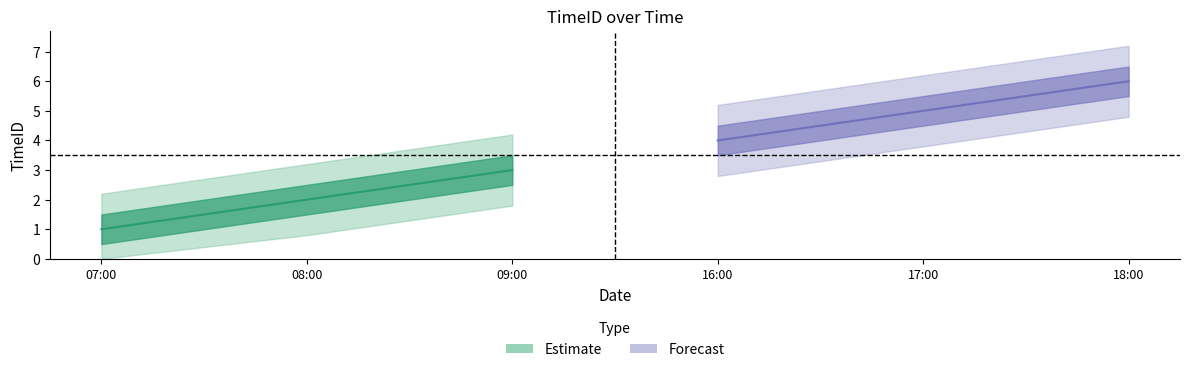

Between 2021-06-01 16:00:00 and 2021-06-01 07:00:00, which is larger?

2021-06-01 16:00:00